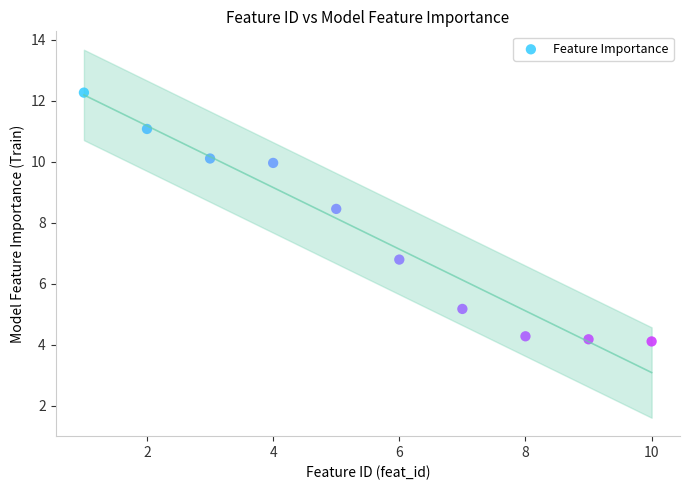

What is the range of X values (max minus min)?

9.0